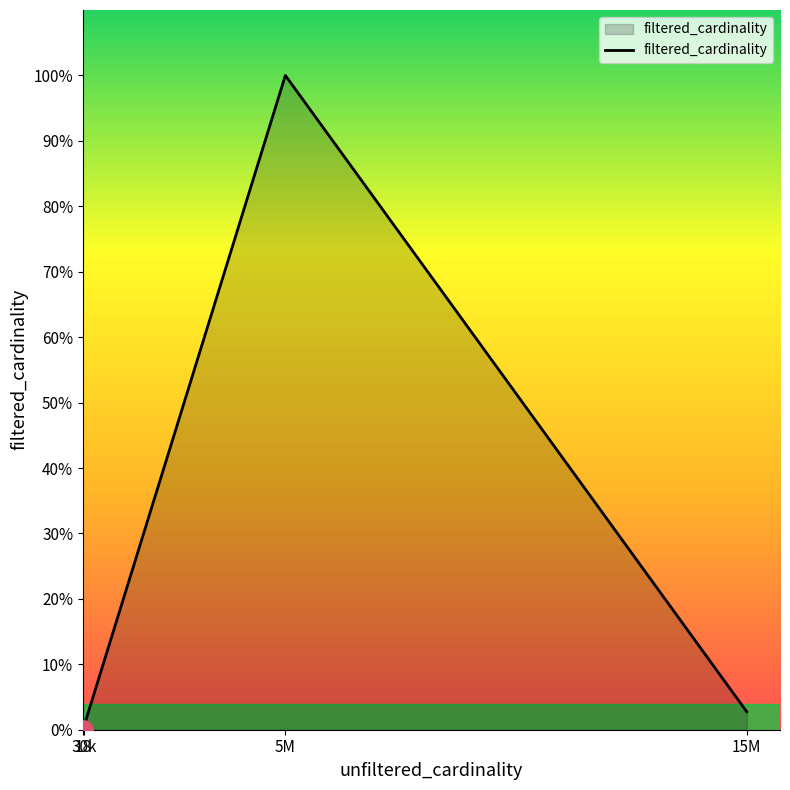

Does the chart have visible grid lines?

No